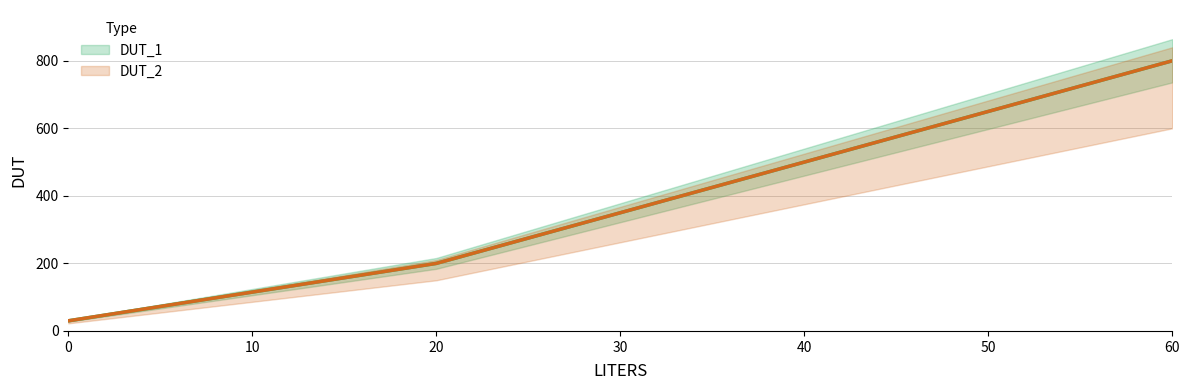

What is the highest value of the DUT_2 series?

800